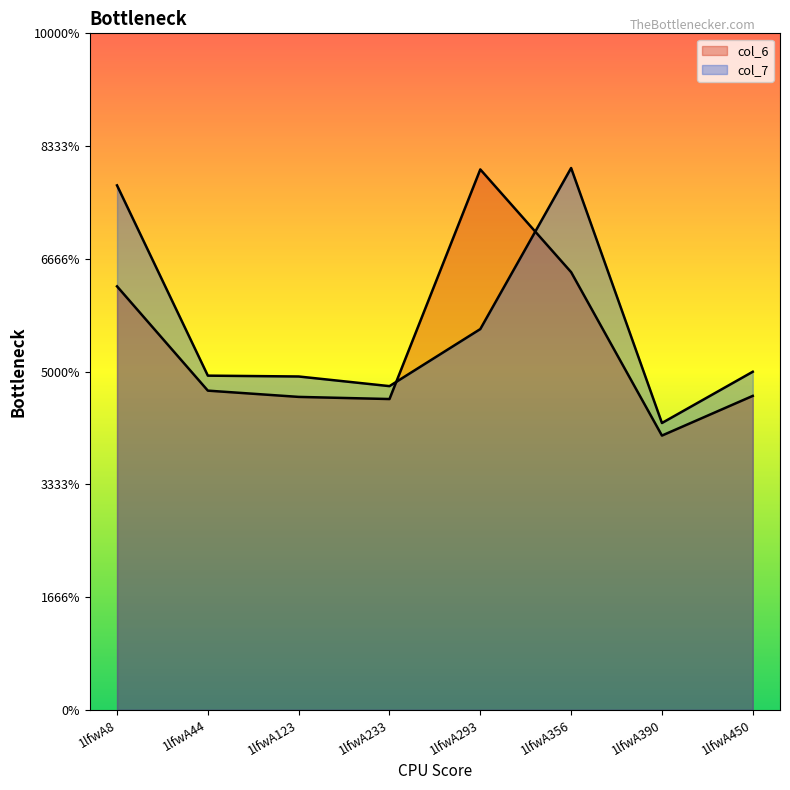

Is it true that col_7 equals 2.6 at 1lfwA123?

False